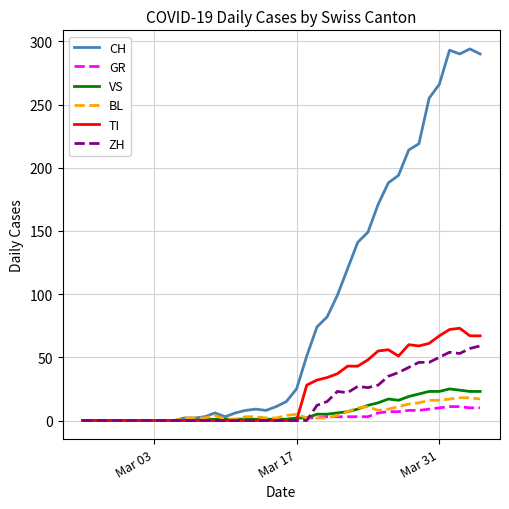

What is the difference between the maximum and minimum values in the CH series?

294